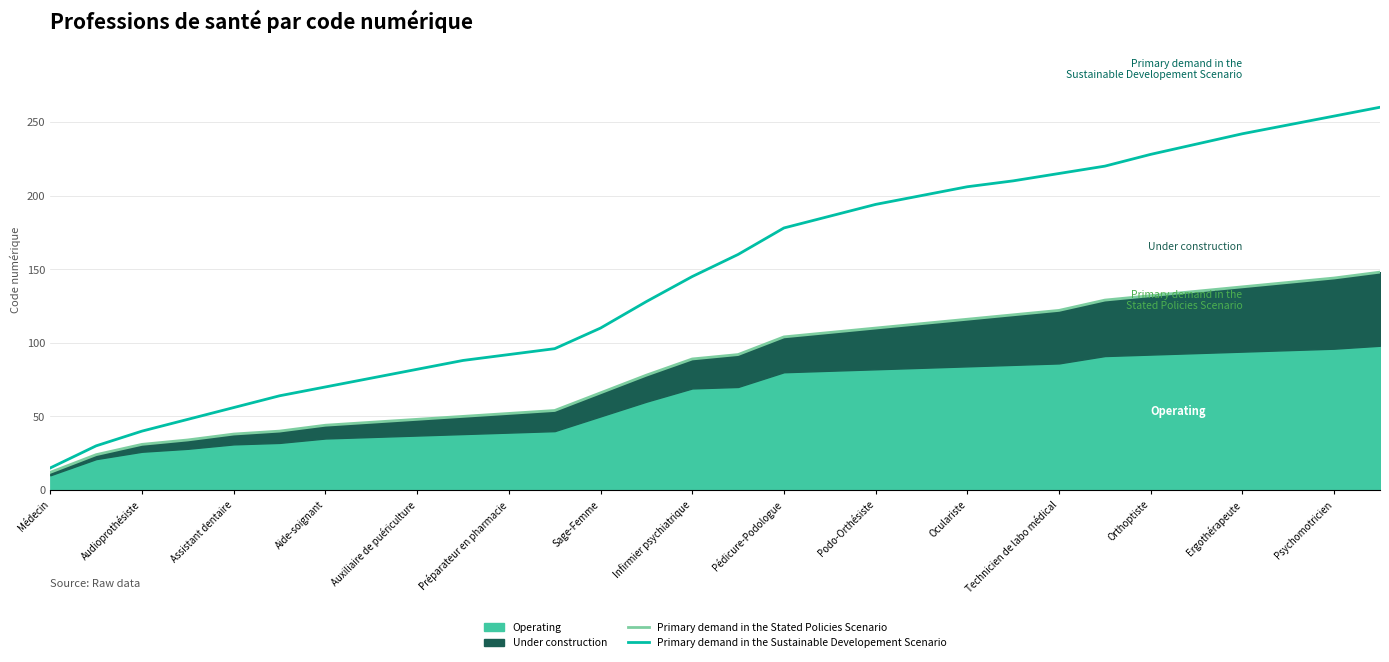

At which category is the sum across all series the highest?

29